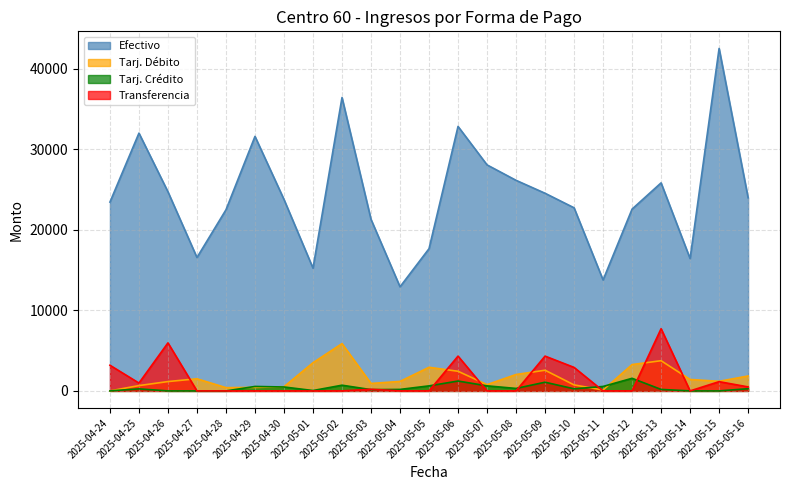

What is the difference between the maximum and minimum values in the Transferencia series?

7723.9